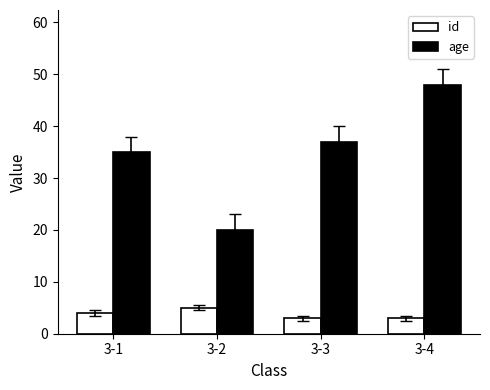

What is the lowest value of the age series?

20